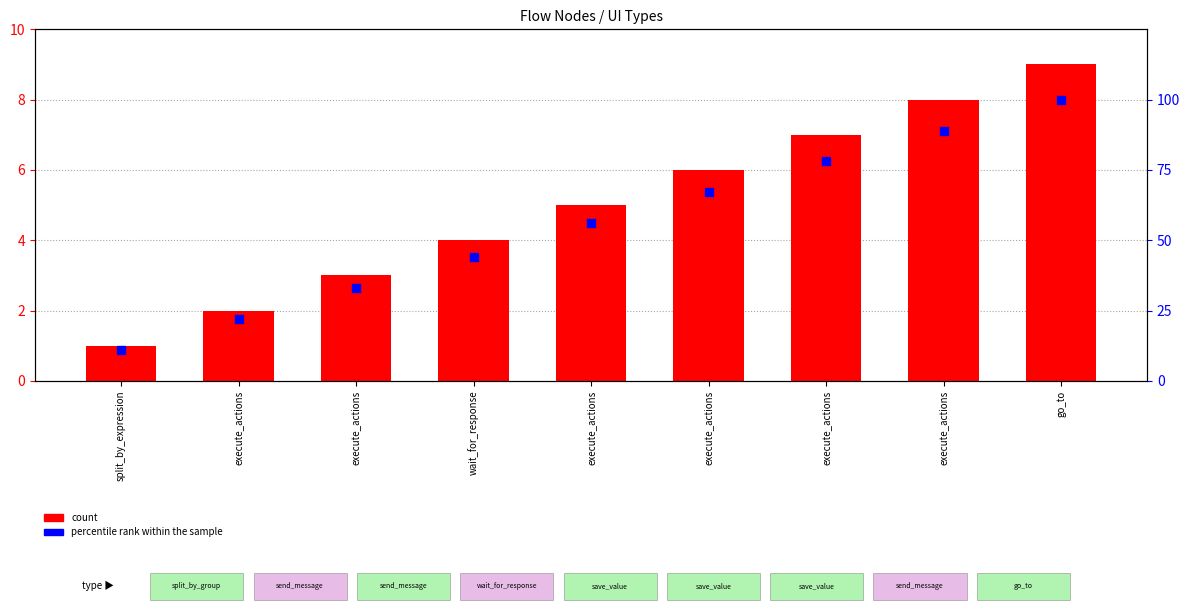

At how many categories does at least one series exceed 34?

6